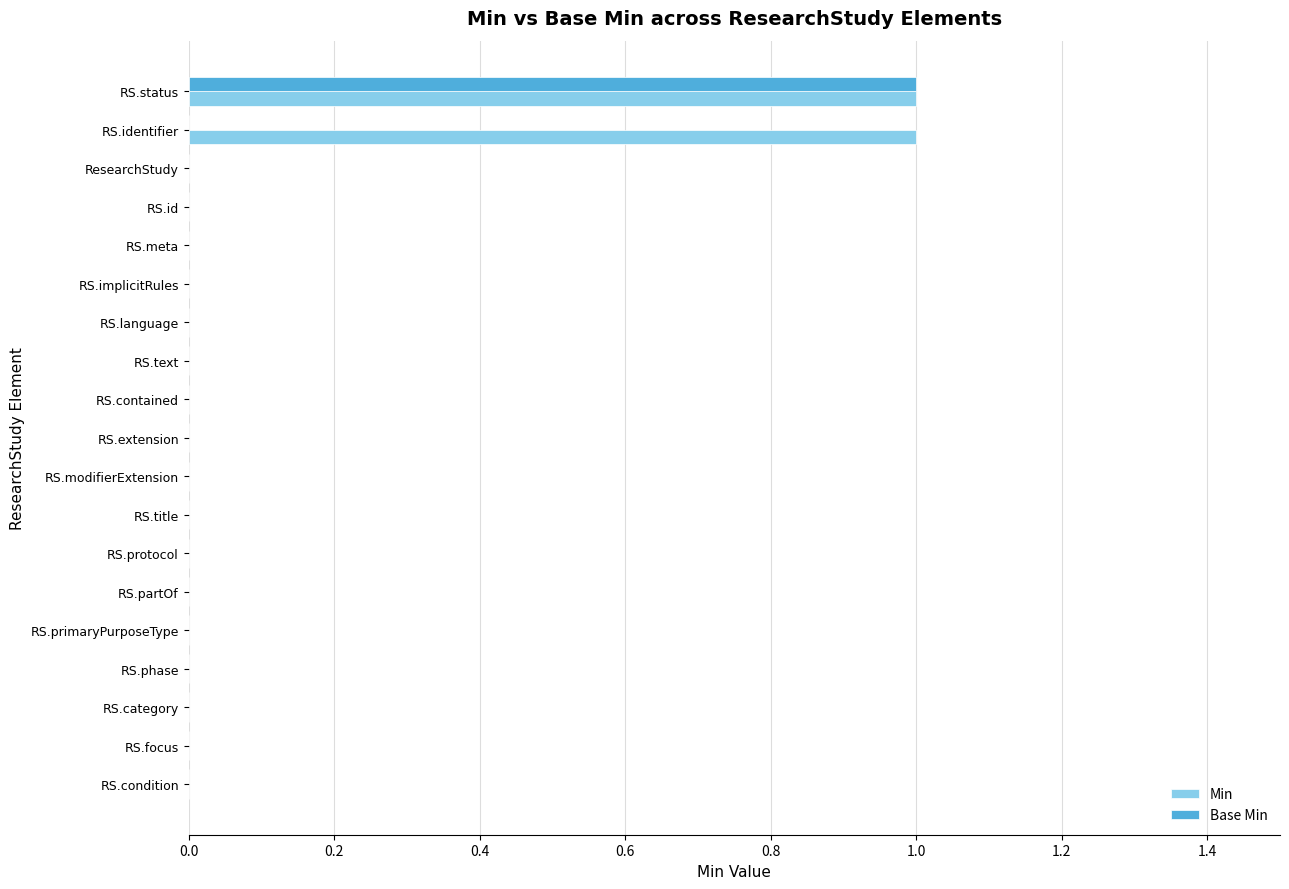

The Min series shows 0 at RS.implicitRules. True or false?

True